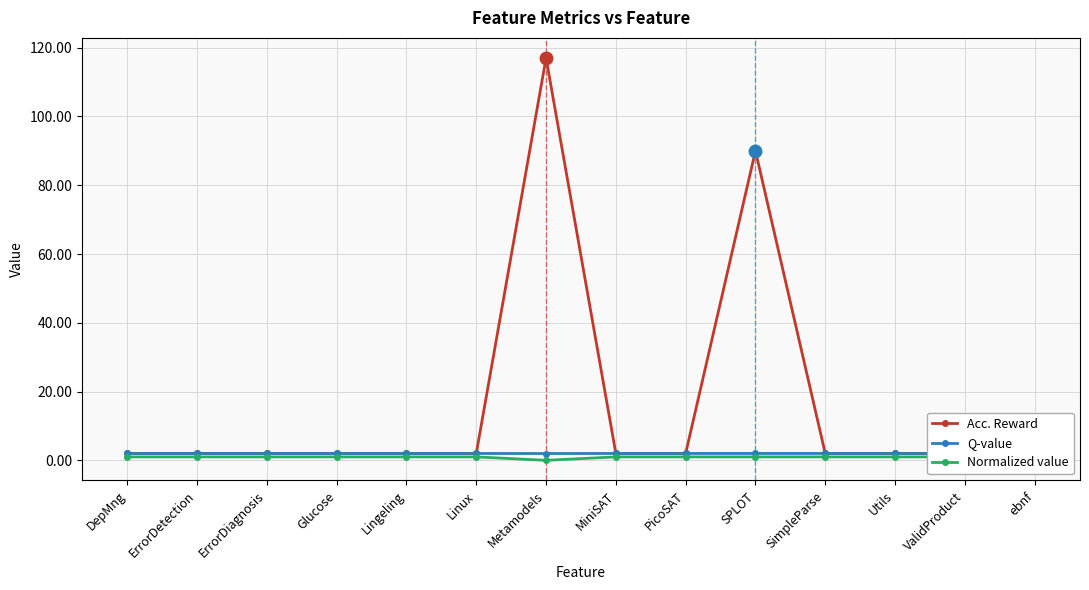

Does the chart have visible grid lines?

Yes